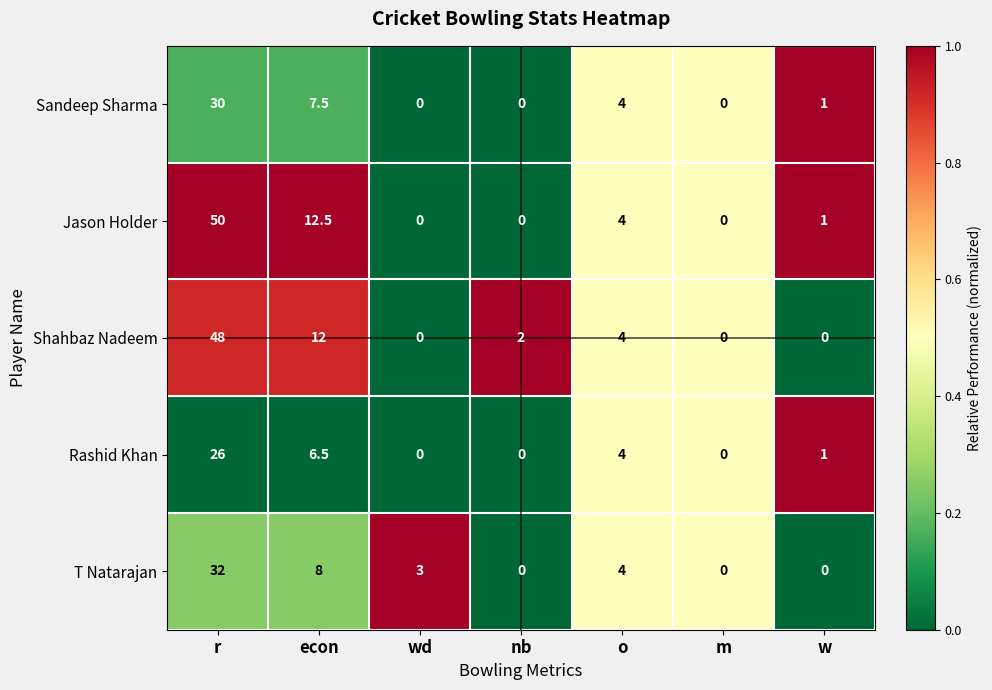

List the series in order of their peak value, highest first.

Jason Holder, Shahbaz Nadeem, T Natarajan, Sandeep Sharma, Rashid Khan